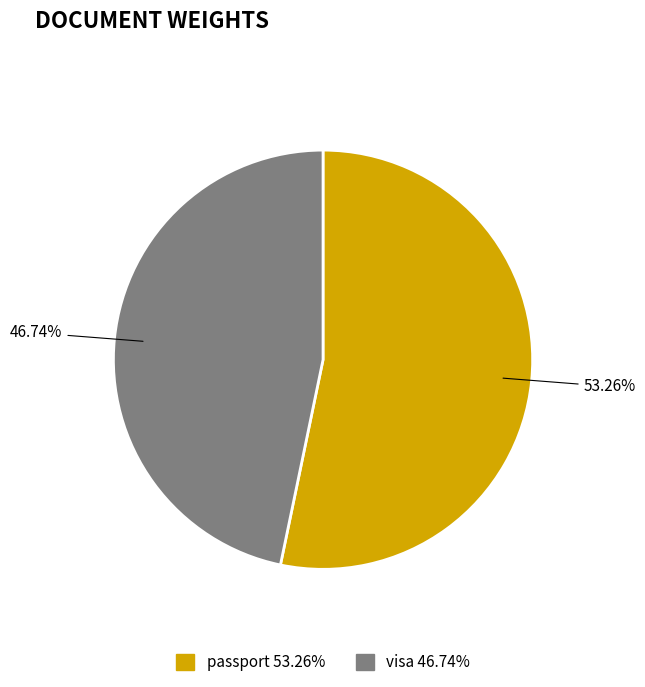

Count the number of slices in the pie.

2